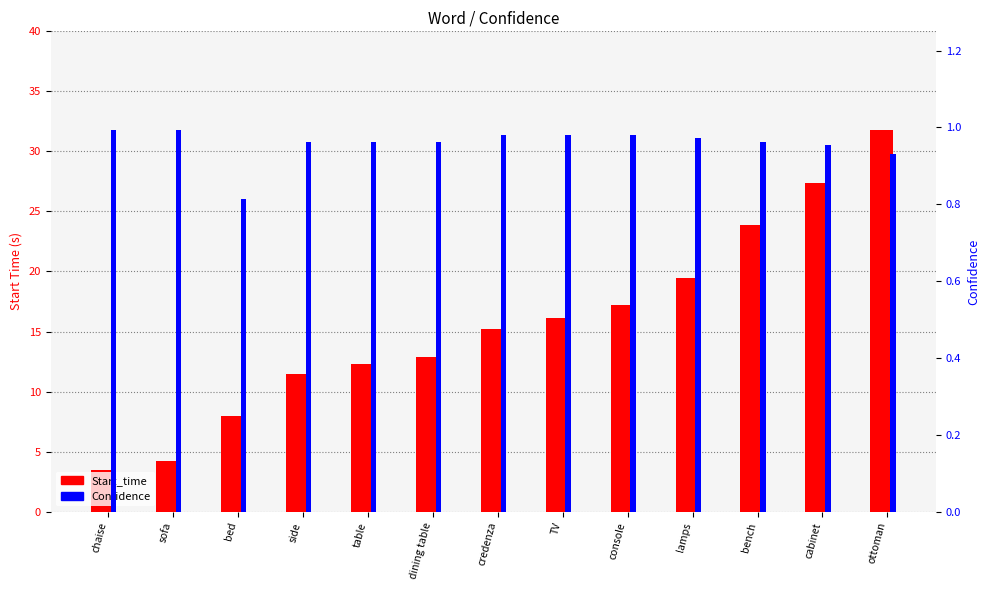

The value of Confidence at sofa is 0.5. True or false?

False